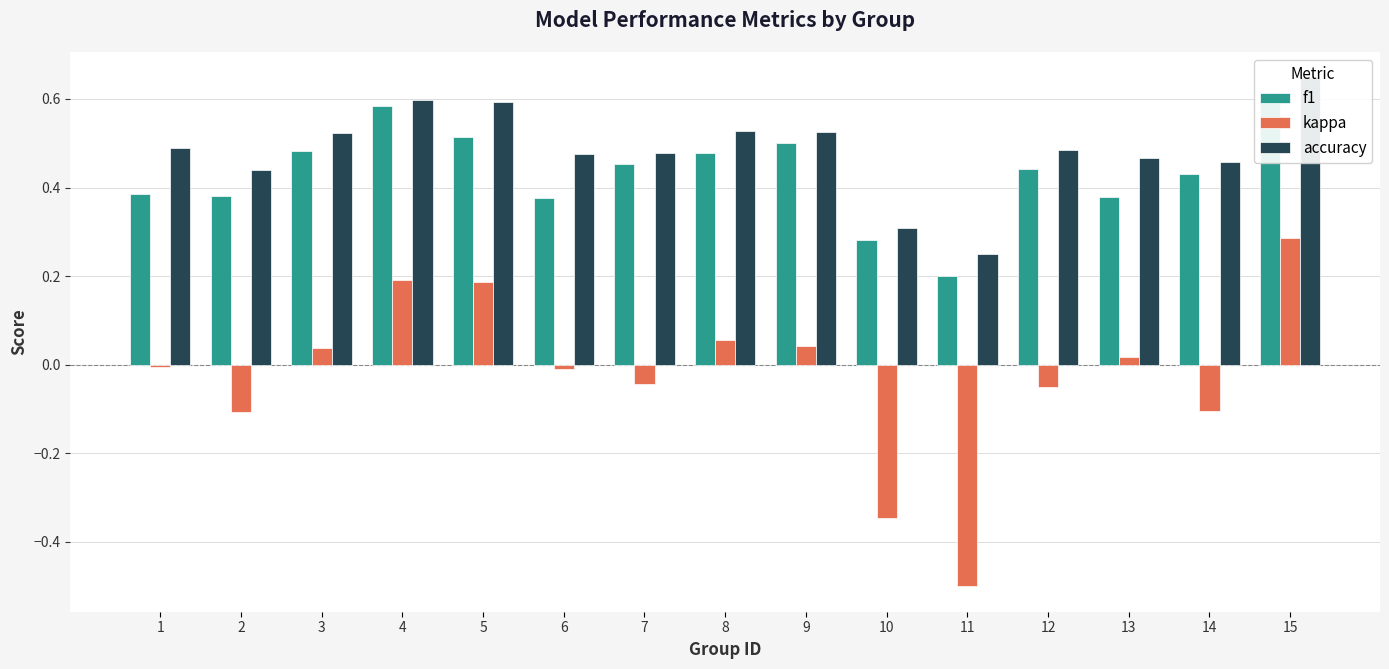

How many values in kappa are below zero?

8